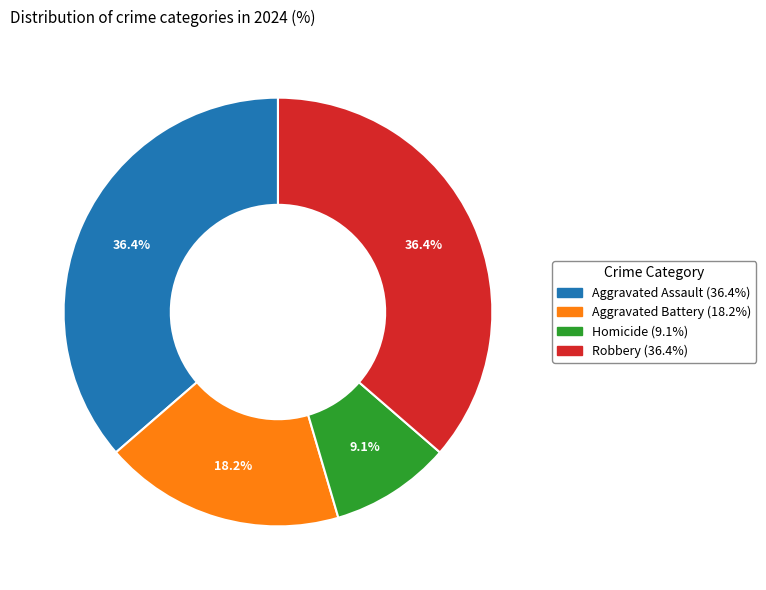

Which has a higher value, Aggravated Battery or Homicide?

Aggravated Battery